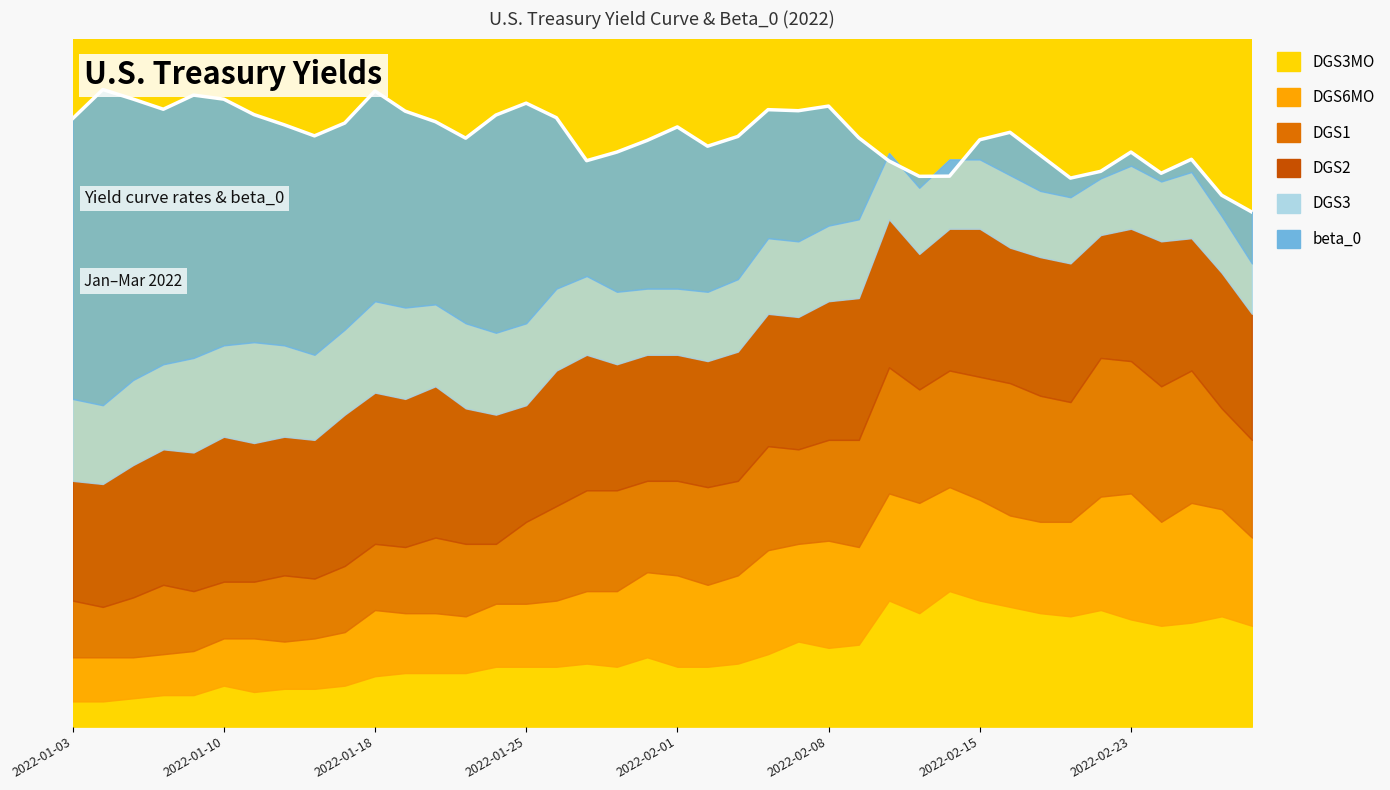

Reading right to left, list all the values displayed in this chart.

1.6	1.7	1.8	1.8	1.8	1.8	1.7	1.8	1.9	1.9	1.7	1.7	1.8	1.9	2.0	2.0	2.0	1.9	1.8	1.9	1.9	1.8	1.8	1.9	2.0	1.9	1.9	1.9	2.0	2.0	1.9	1.9	1.9	1.9	2.0	2.0	2.0	2.0	2.0	1.9